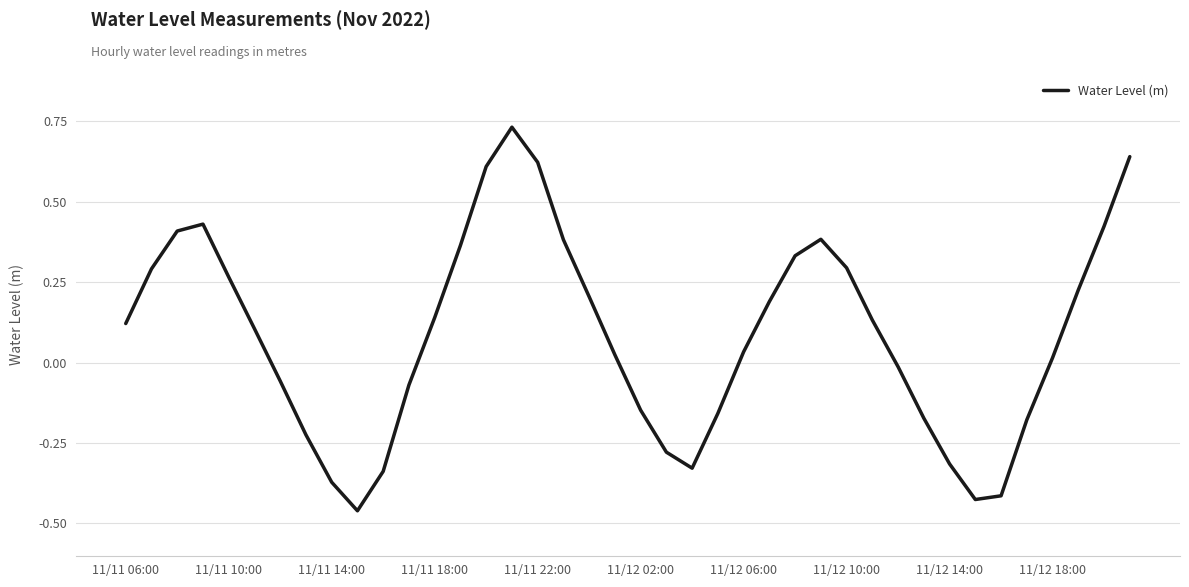

Count the number of values greater than 0.

24